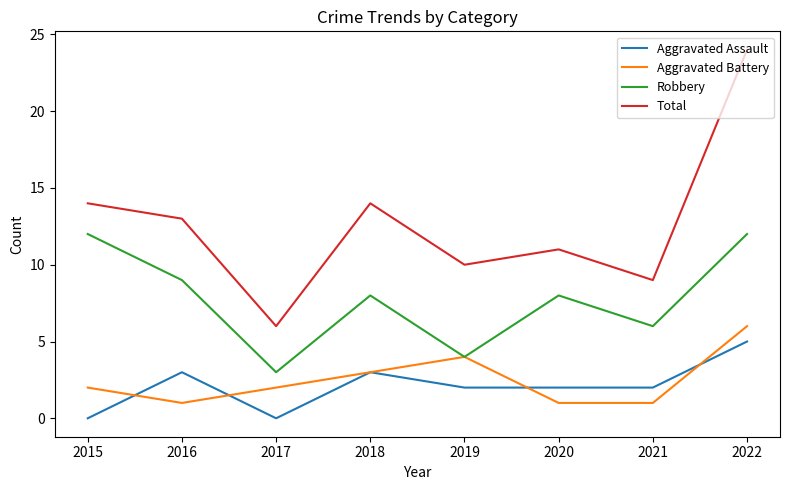

The value of Robbery at 2022 is 7. True or false?

False